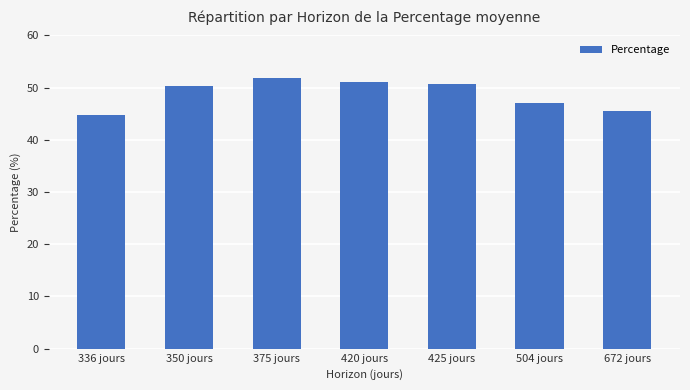

What is the difference between the values at 420 jours and 350 jours?

0.7